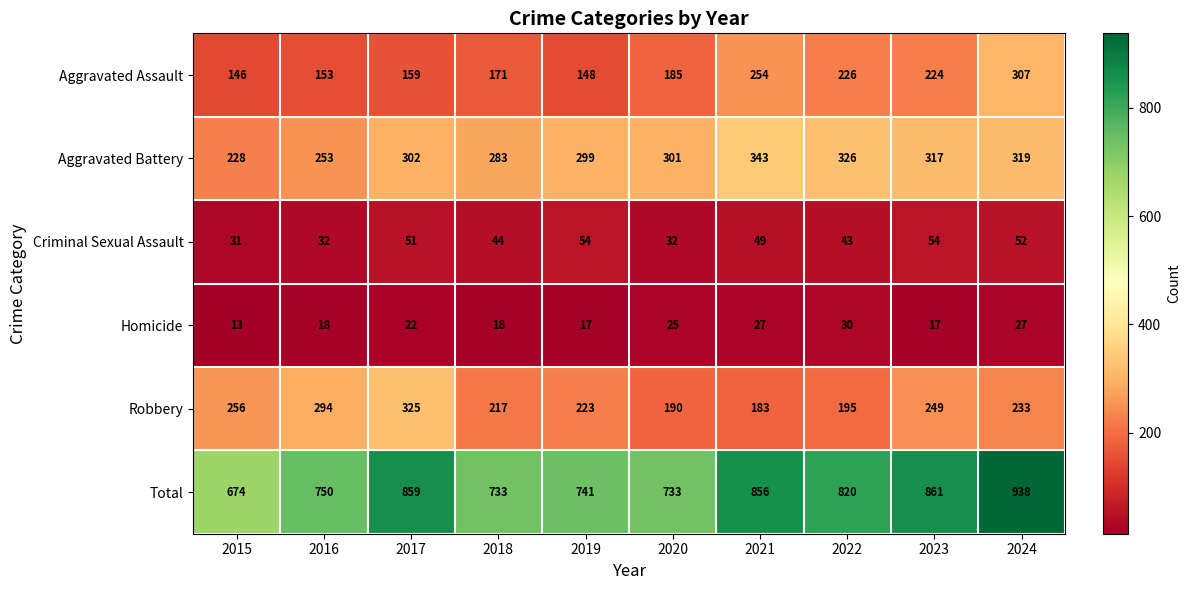

How many distinct data groups are displayed?

6